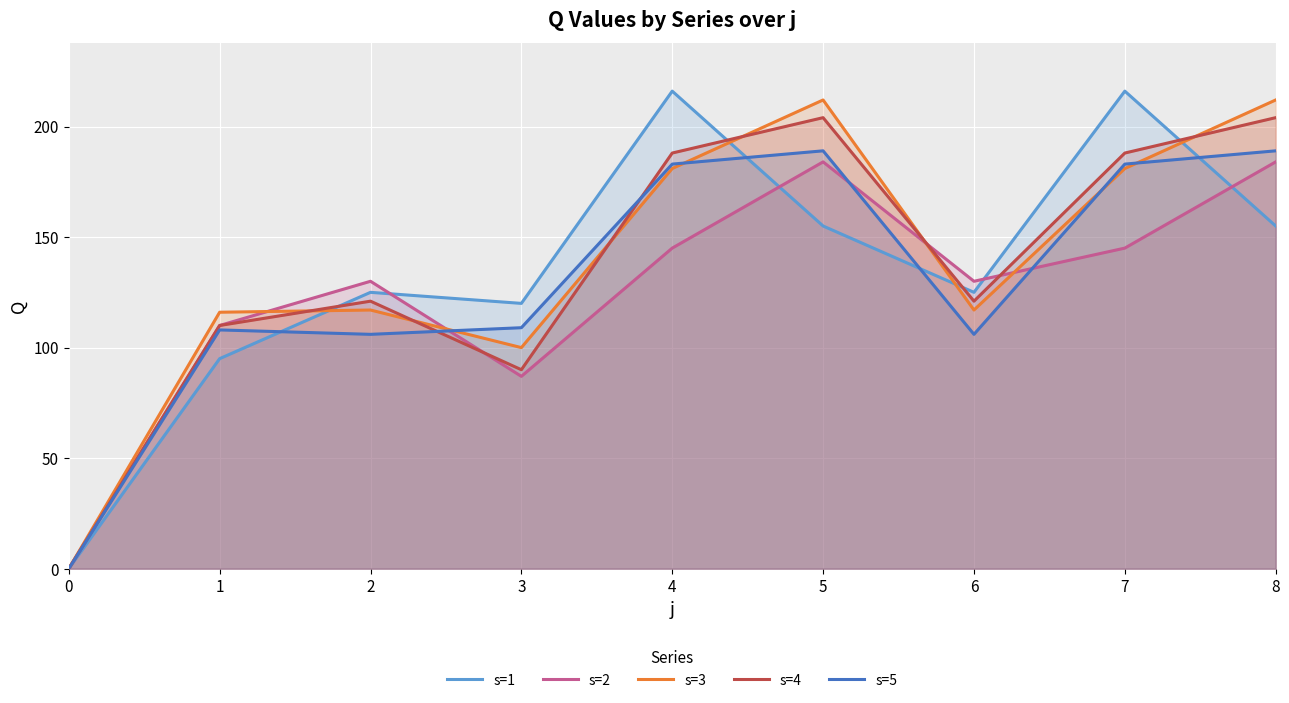

What is the value of the s=1 point at the 6th from the left?

155